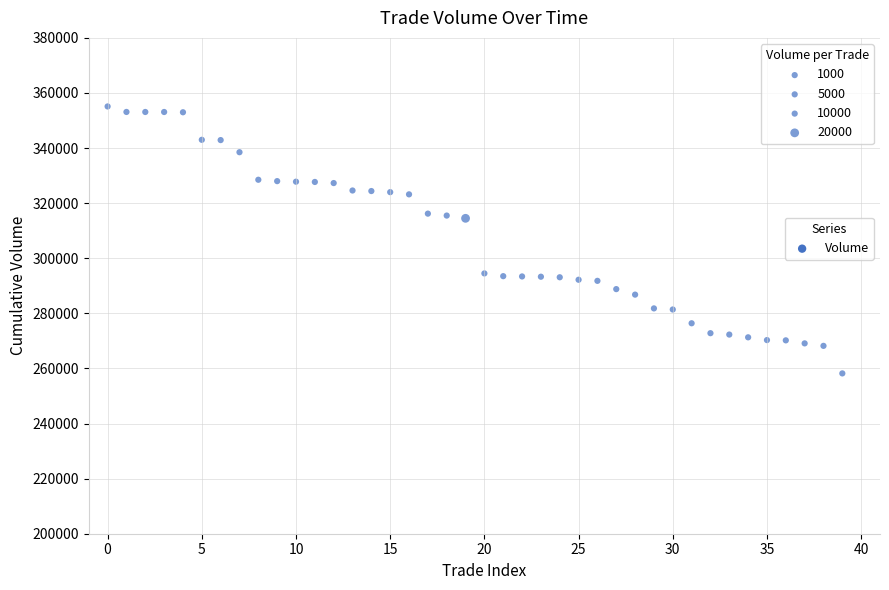

What is the range of Y values (max minus min)?

96914